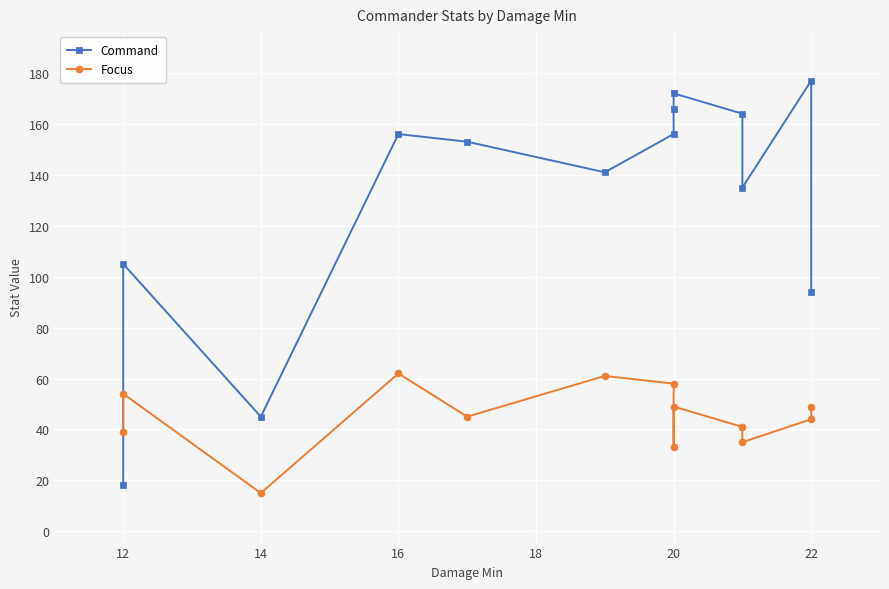

What is the approximate value of Focus at 12, to the nearest 10?

40